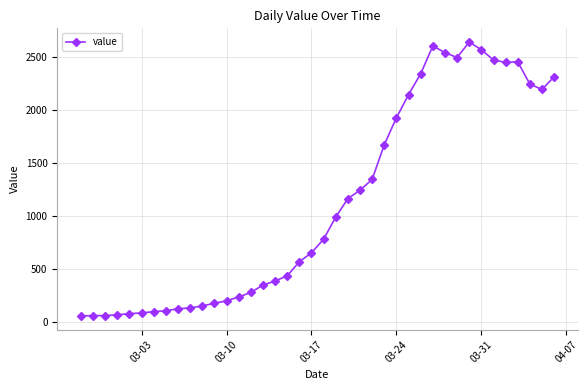

What is the value of the 2nd point from the left?

65